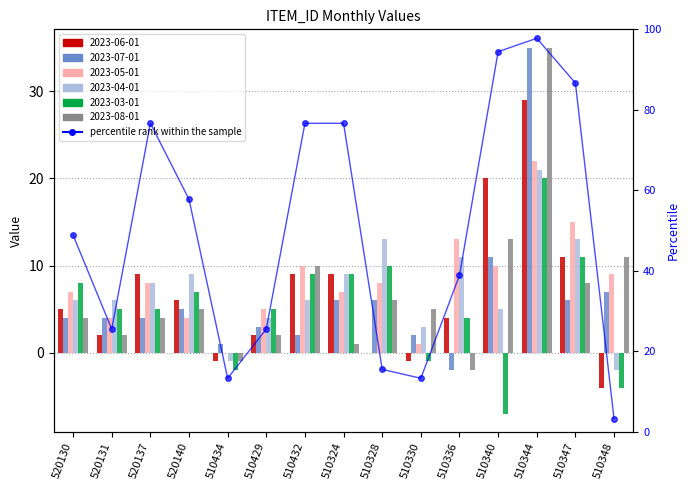

List the labels in order of value, smallest first.

510348, 510434, 510330, 510328, 520131, 510429, 510336, 520130, 520140, 520137, 510432, 510324, 510347, 510340, 510344